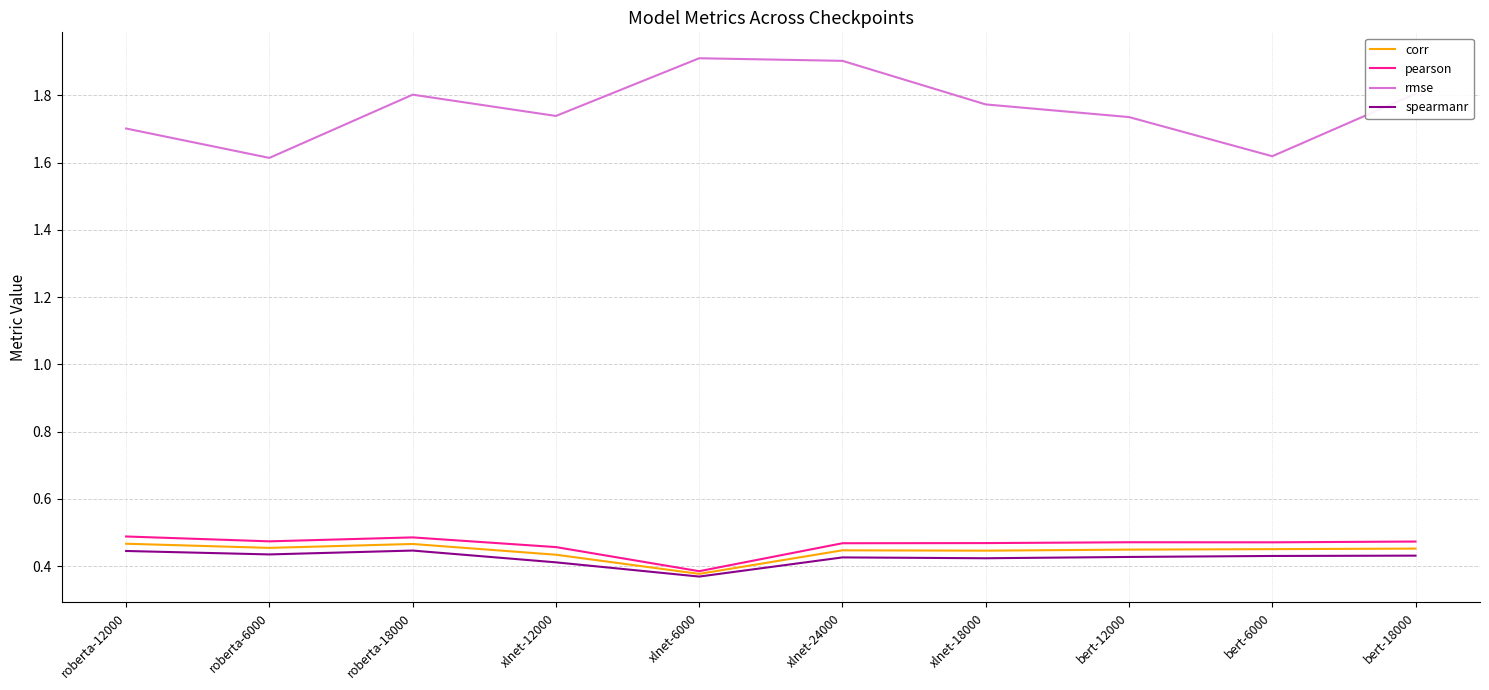

Is it true that rmse equals 0.6 at xlnet-24000?

False